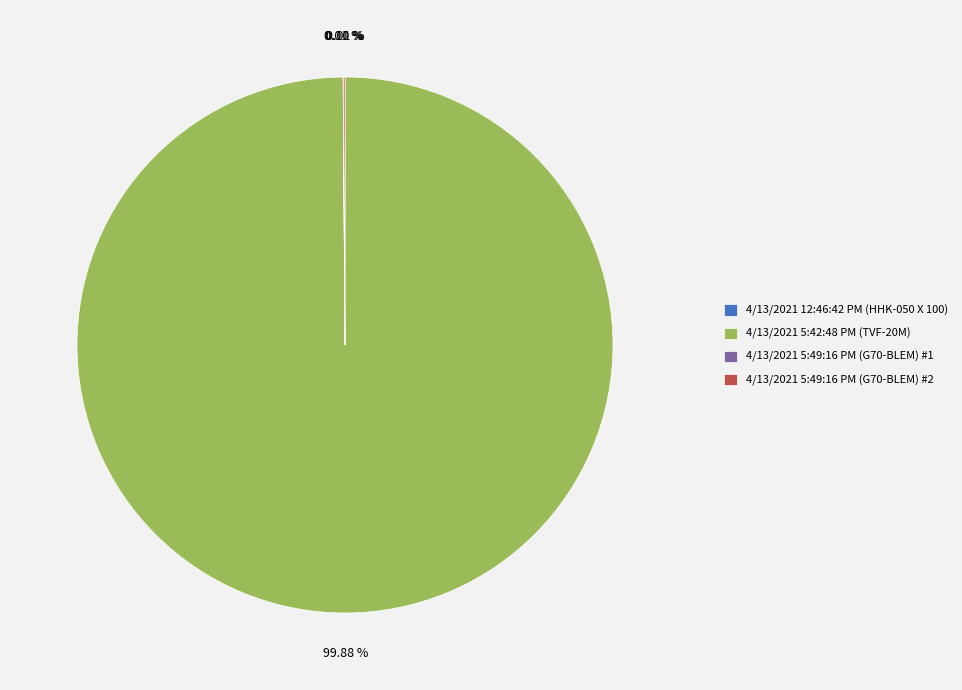

Which category accounts for the majority?

4/13/2021 5:42:48 PM (TVF-20M)